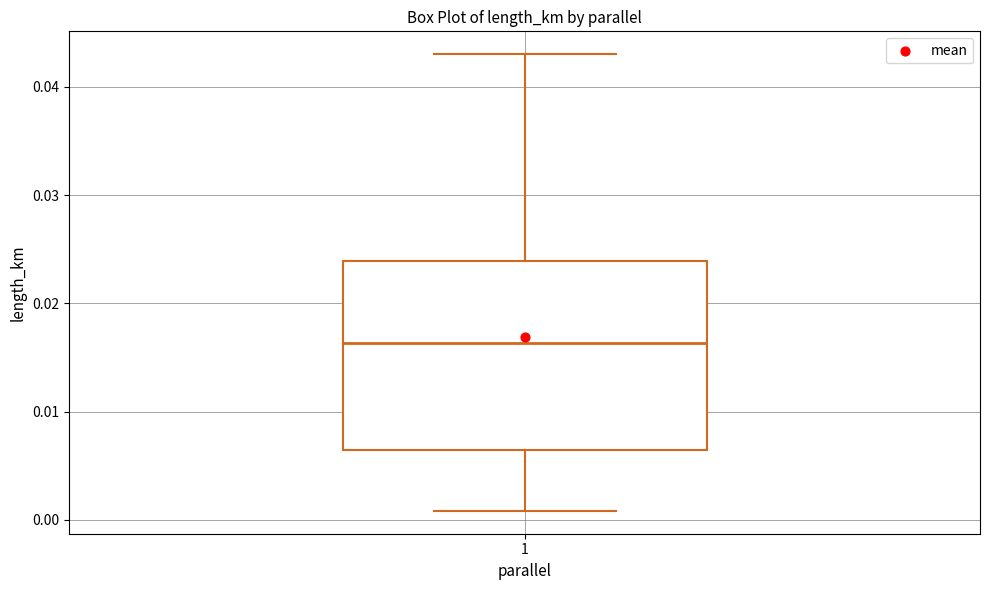

Where is the lower edge of the box at x = 1 on the y-axis? The values are not printed on the chart, so give them approximately, as read against the axis.

0.006